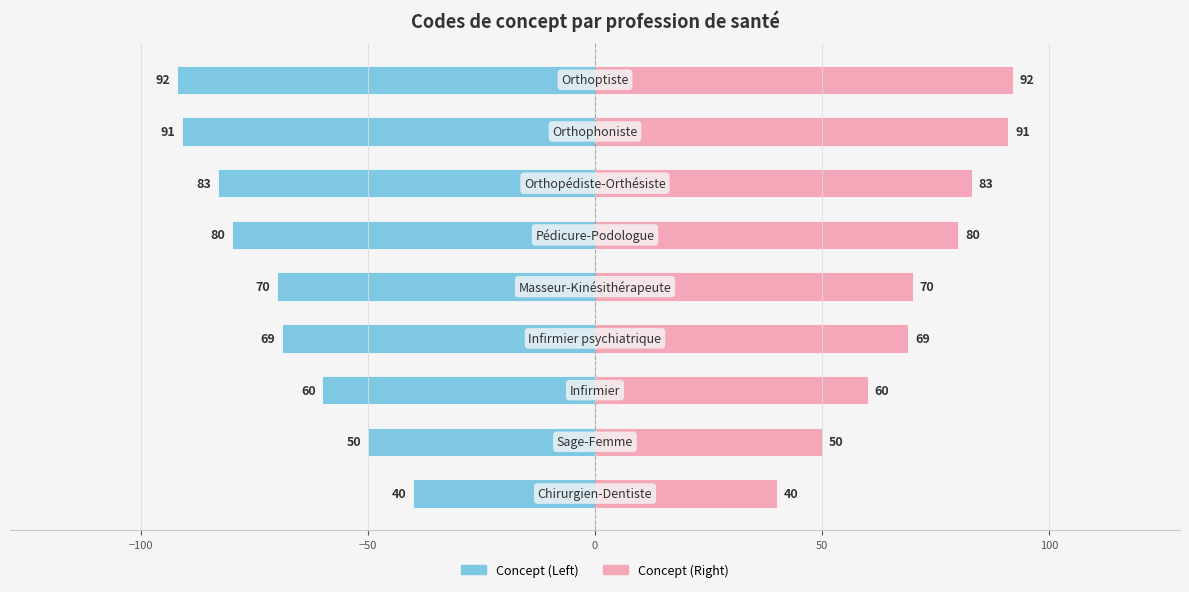

Which series has the widest spread of values?

Concept (Left)